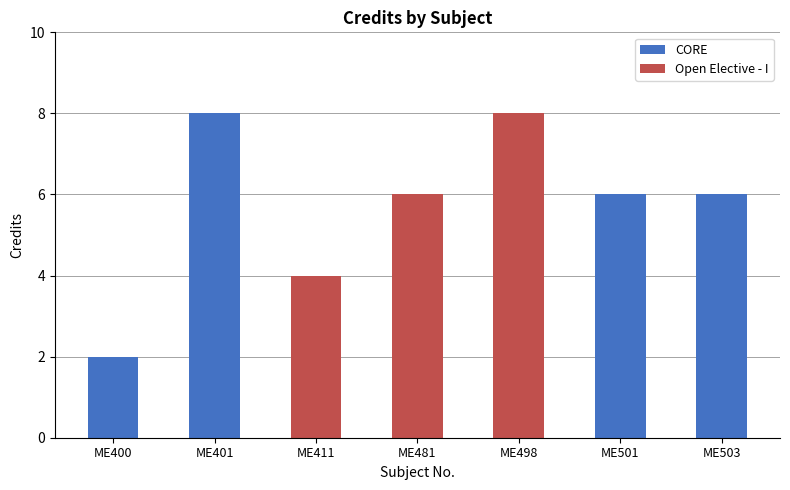

Reading left to right, transcribe the values for CORE.

ME400=2	ME401=8	ME411=0	ME481=0	ME498=0	ME501=6	ME503=6